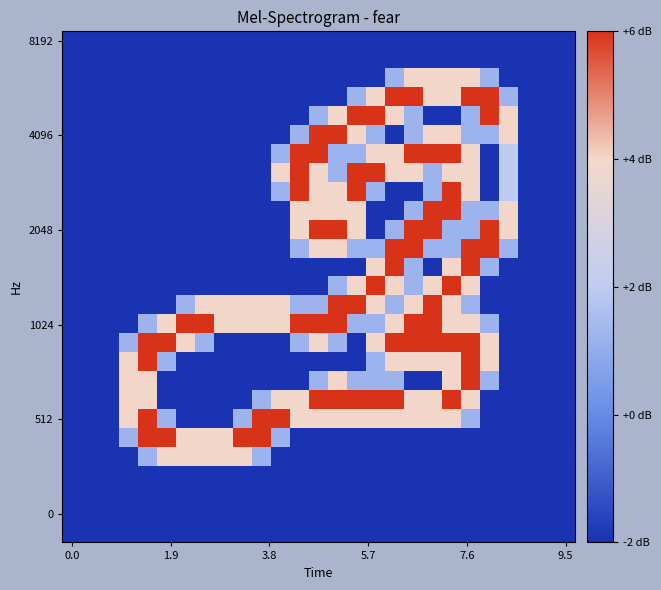

At how many categories does at least one series exceed 0?

21